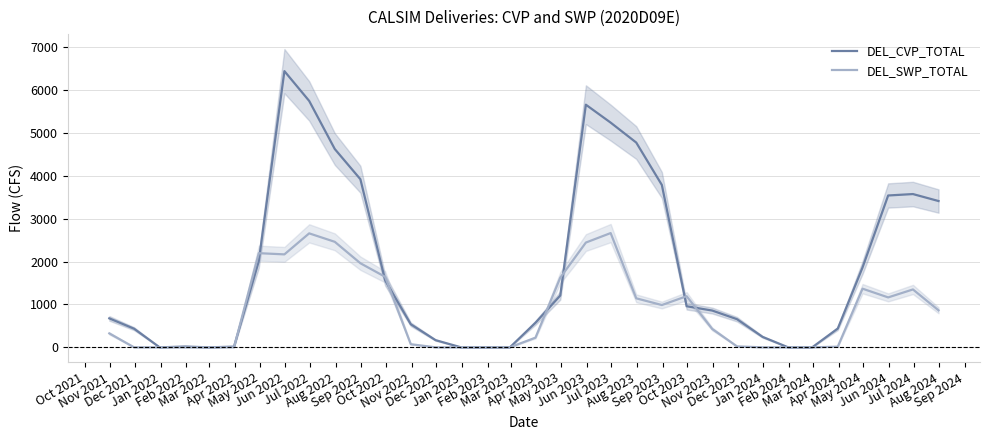

Which series has the widest spread of values?

DEL_CVP_TOTAL